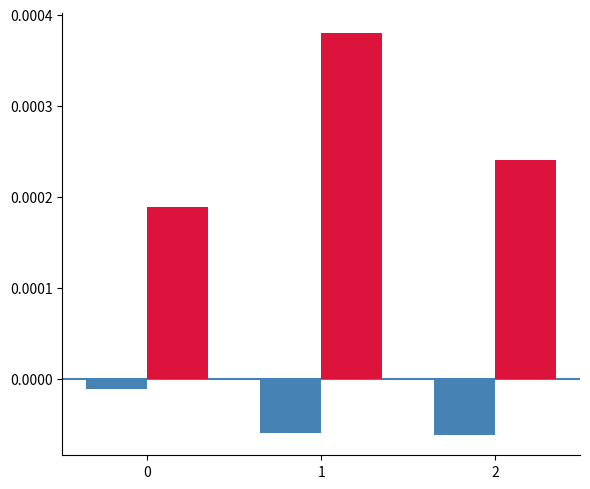

How many bars are there in each group?

2